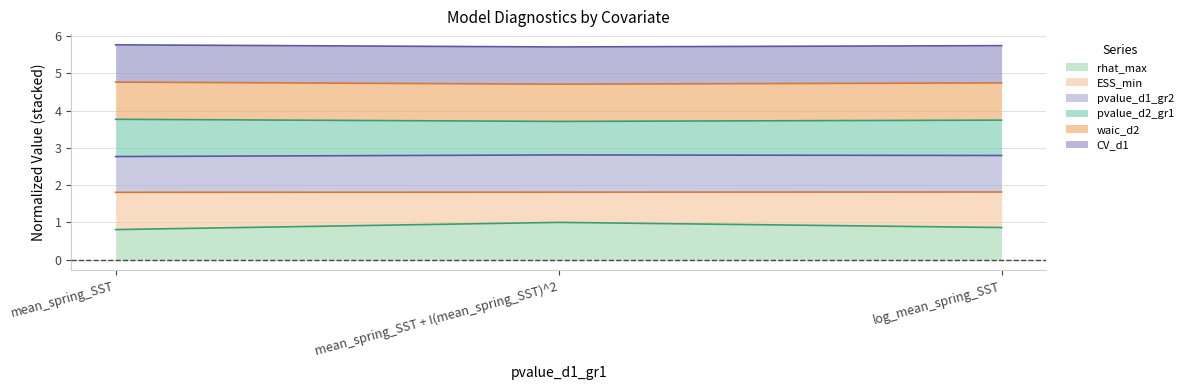

How many rhat_max values are between 0 and 1?

3